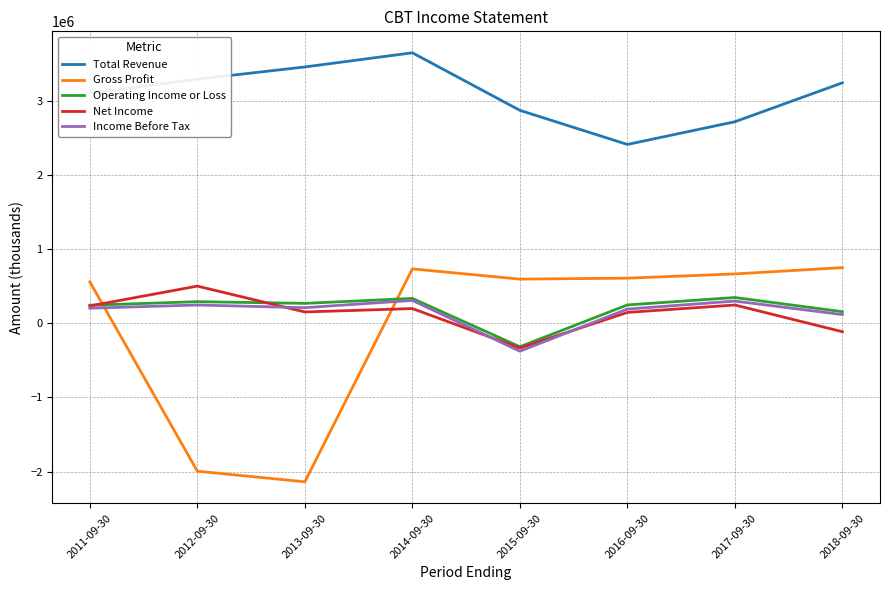

At which category is the sum across all series the highest?

2014-09-30